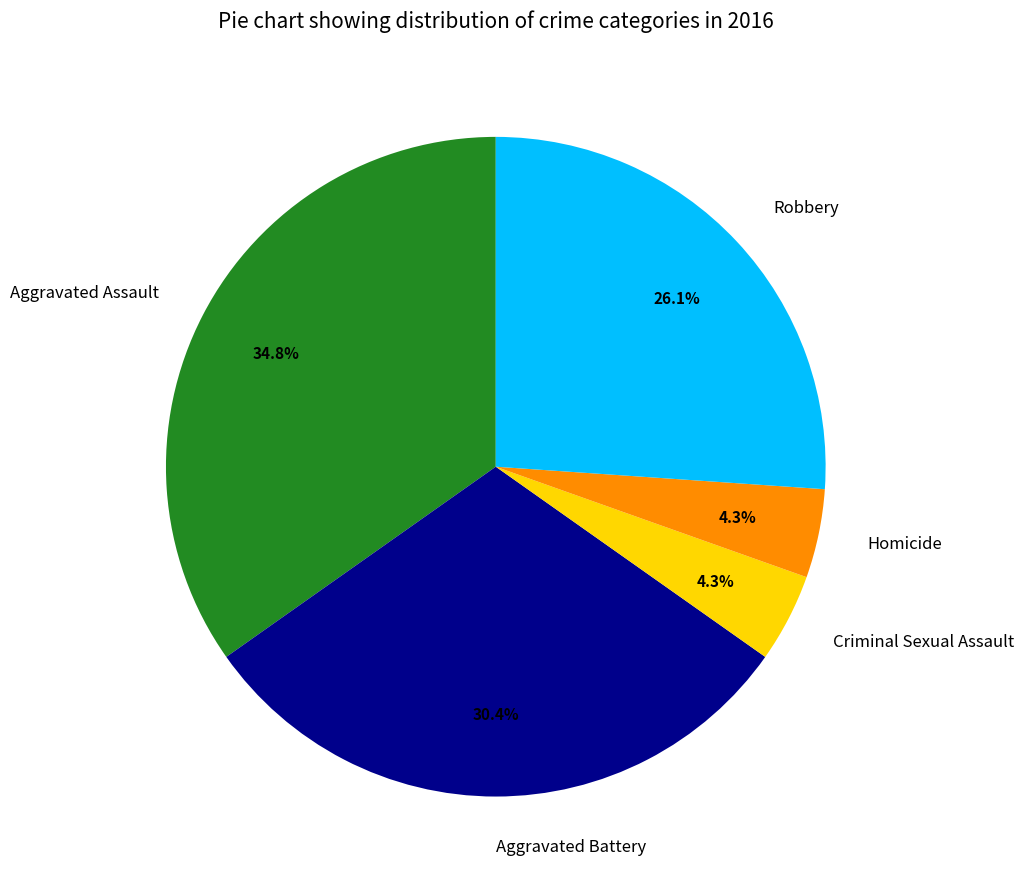

How many segments does this pie chart have?

5